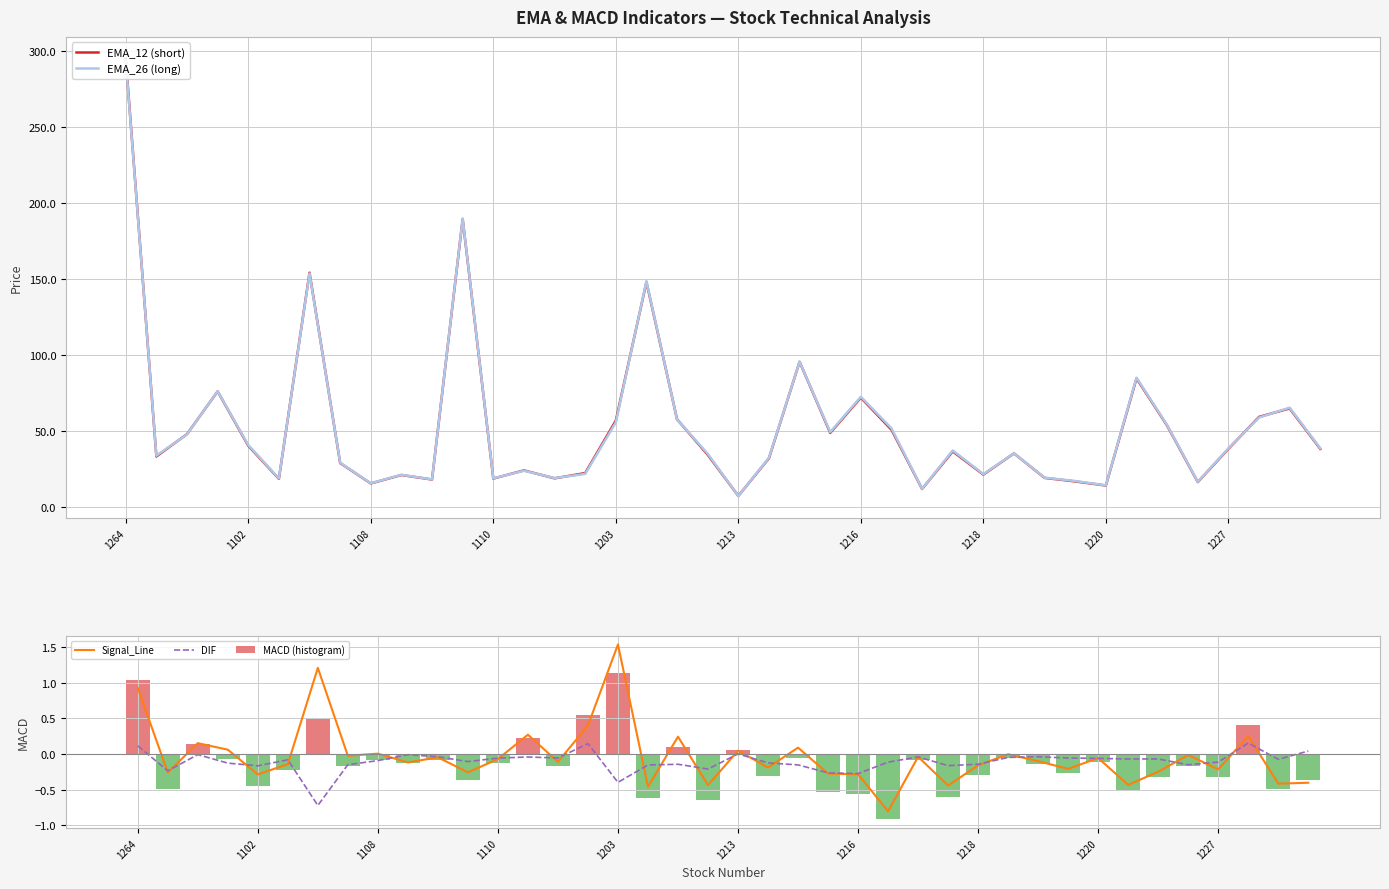

Is it true that Signal_Line equals -0.2 at 1227?

True